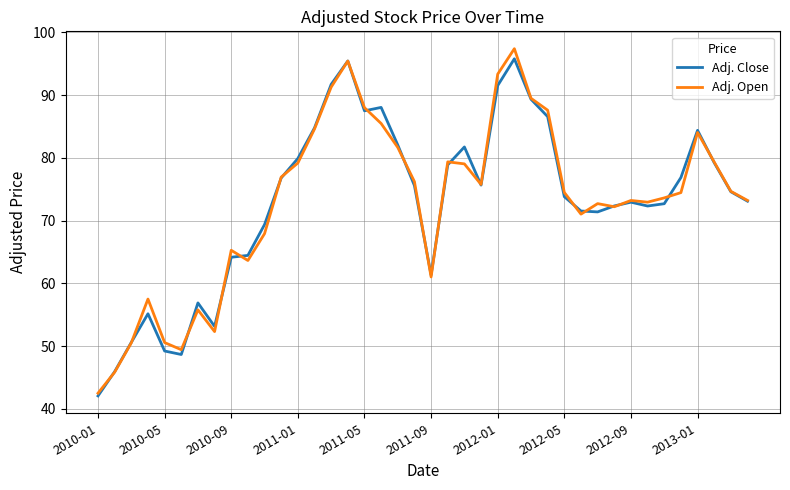

True or false: Adj. Close has more than 0 interior local peaks.

True